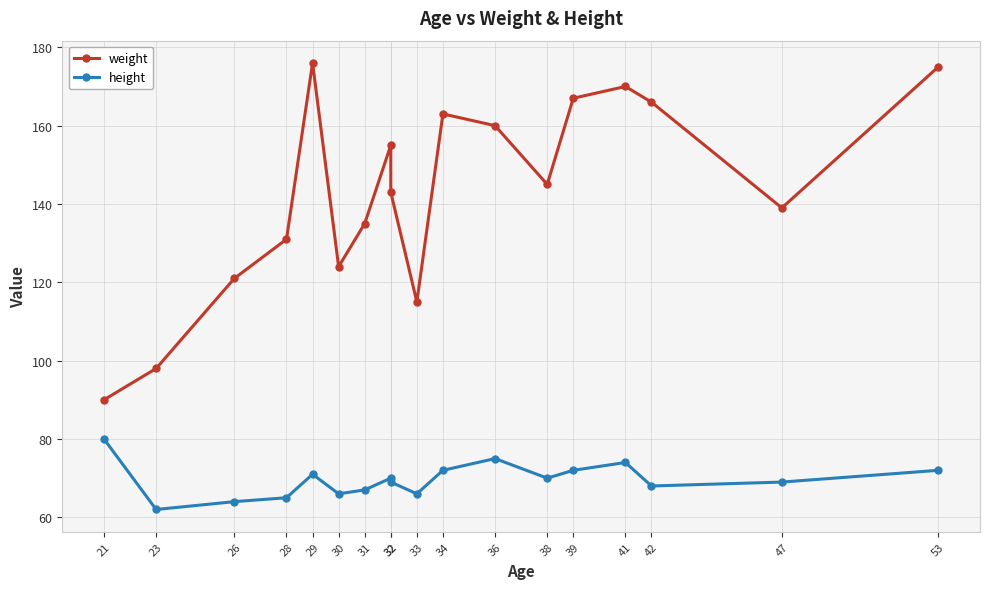

True or false: height and weight intersect in this chart.

False